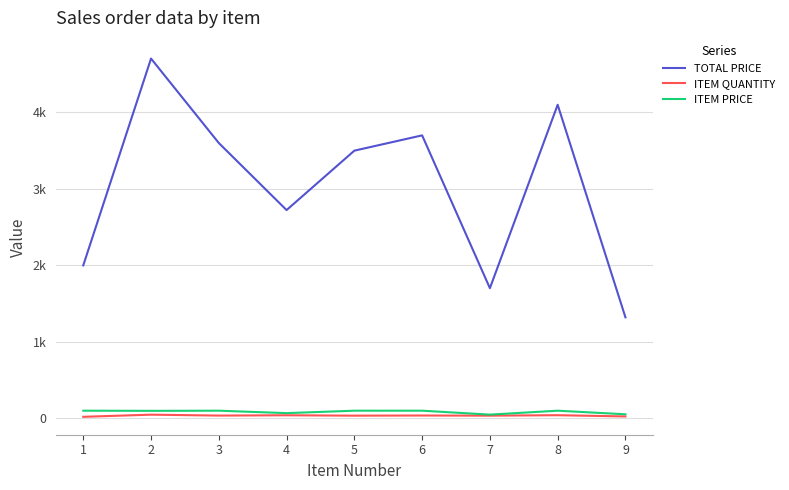

What is the sum of the ITEM QUANTITY values at 1 and 2?

68.0